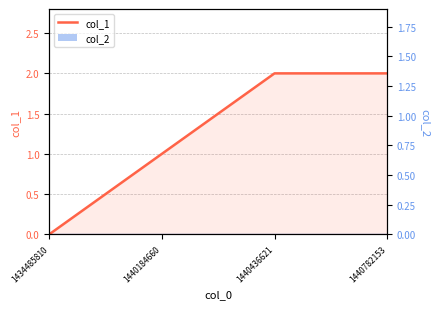

Reading right to left, what are all the values shown in this chart?

2	2	1	0